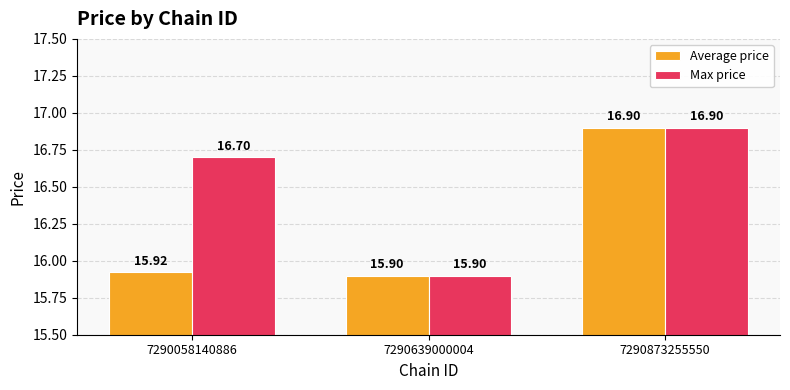

What are all the series names shown in the legend?

Average price, Max price